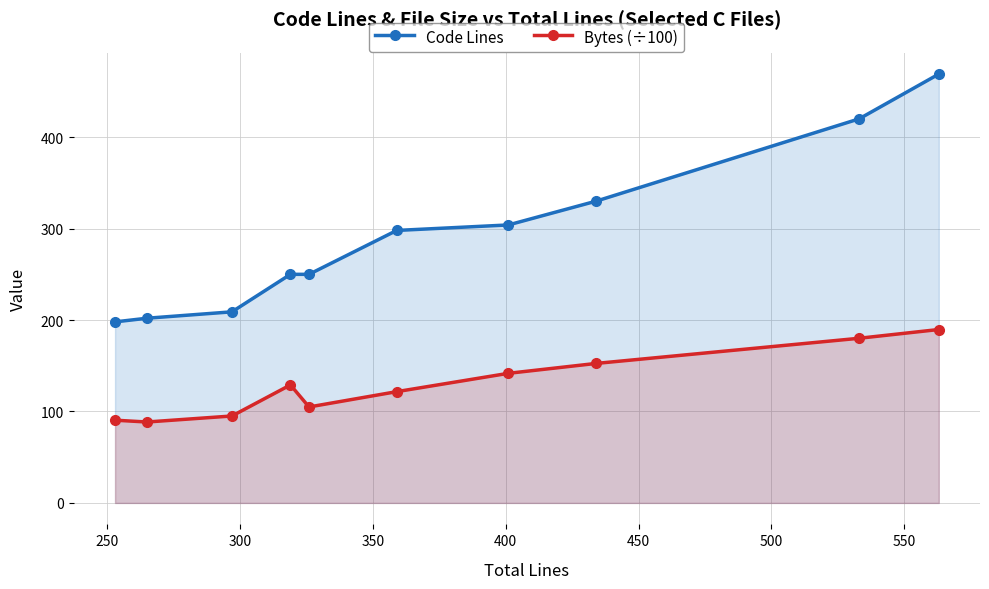

Which series has the widest spread of values?

Code Lines